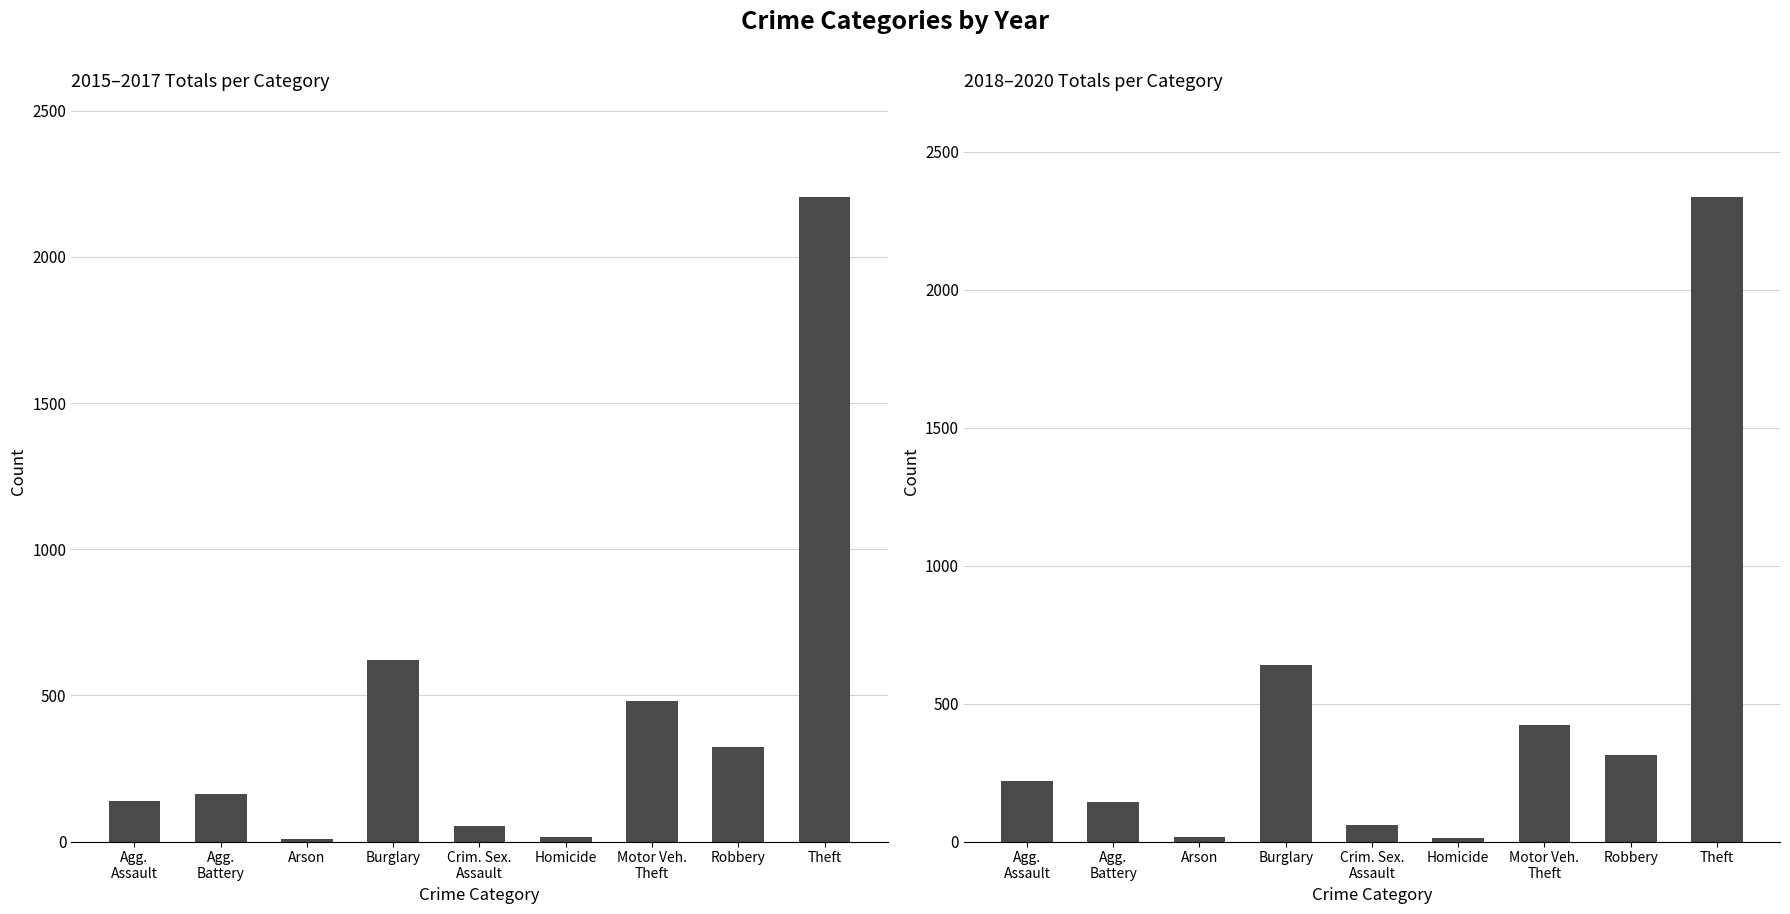

What is the sum of all 2018-2020 Total values?

4167